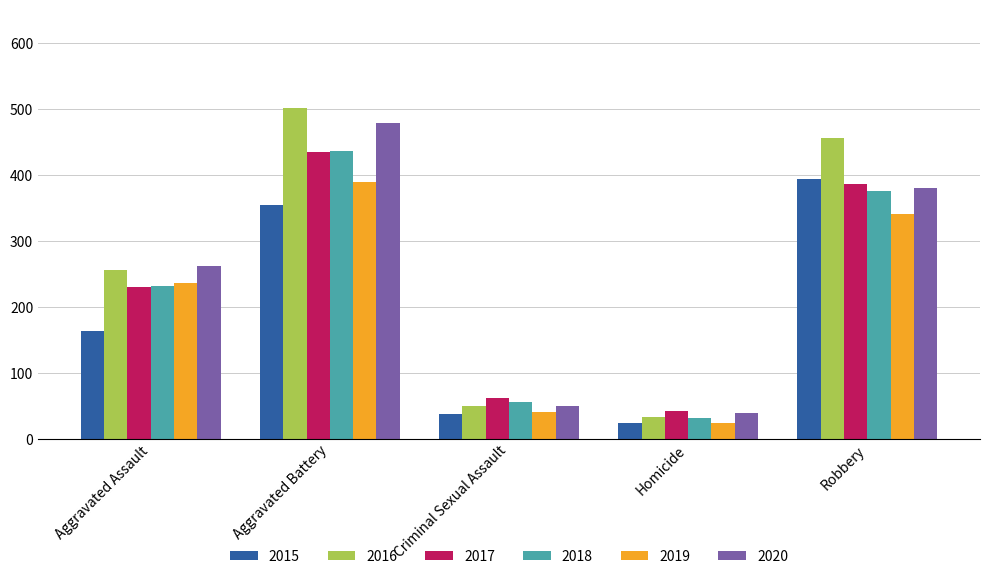

Rank the categories by 2017 value from highest to lowest.

Aggravated Battery, Robbery, Aggravated Assault, Criminal Sexual Assault, Homicide